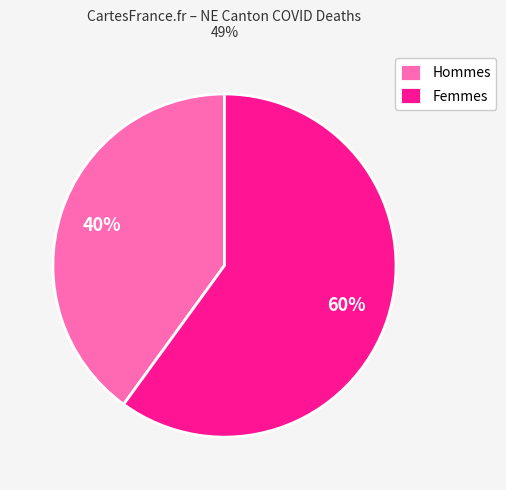

The Femmes slice represents 68% of the pie. True or false?

False